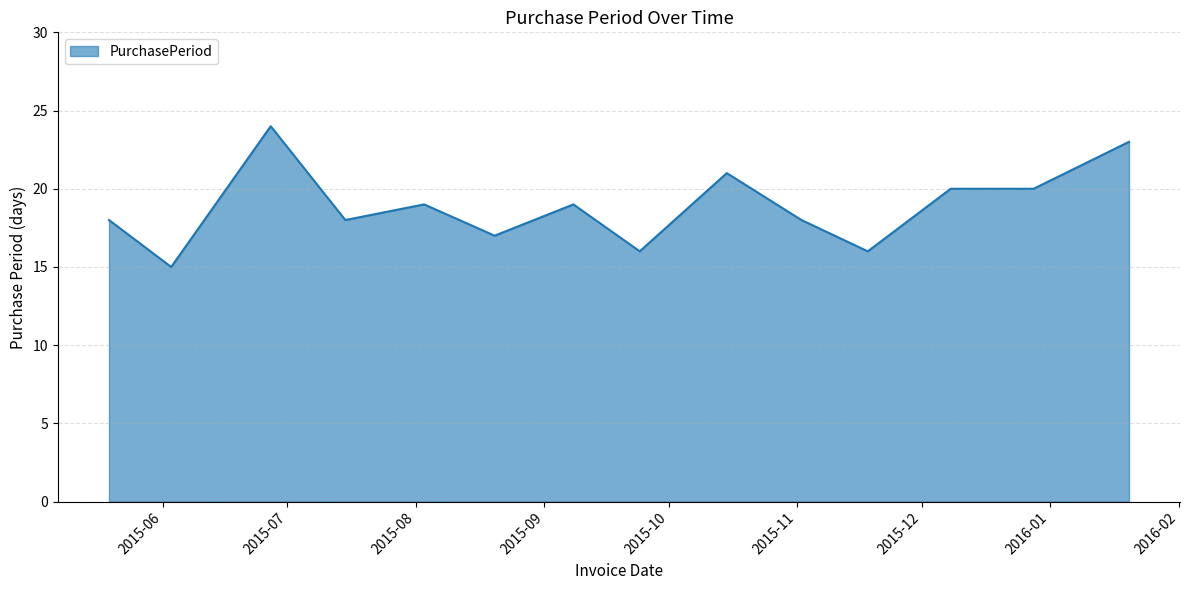

What is the difference between the maximum and minimum values?

9